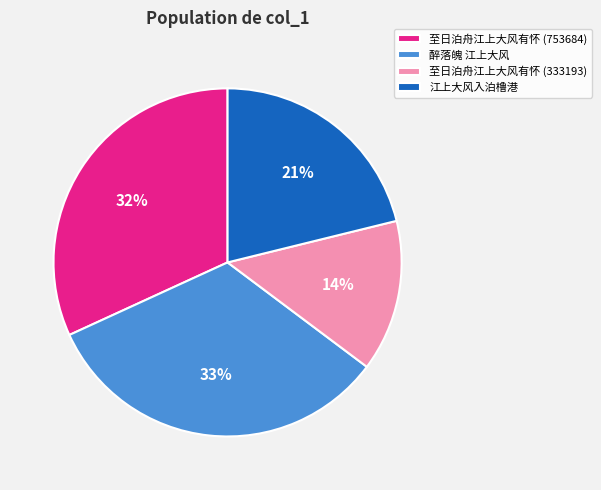

Is 江上大风入泊橹港 the majority of the pie?

No